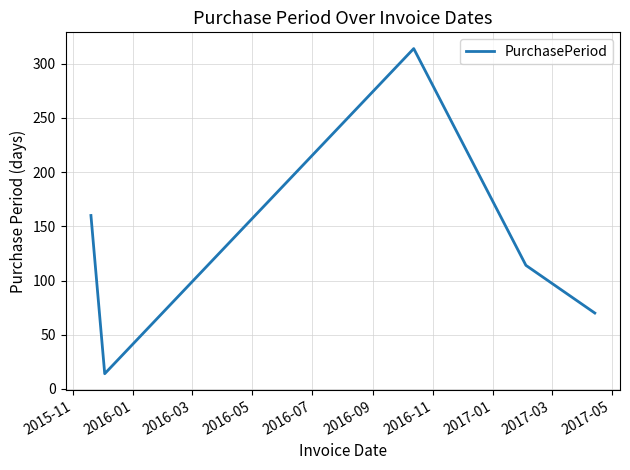

True or false: the data has more than 1 interior local peaks.

False